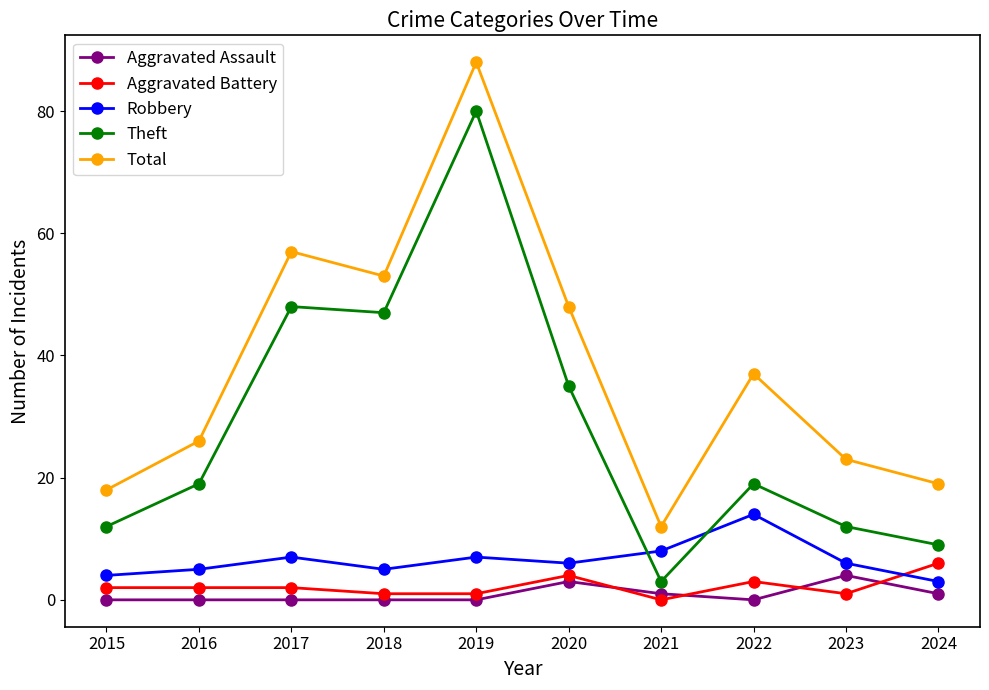

How many categories are shown in the chart?

10